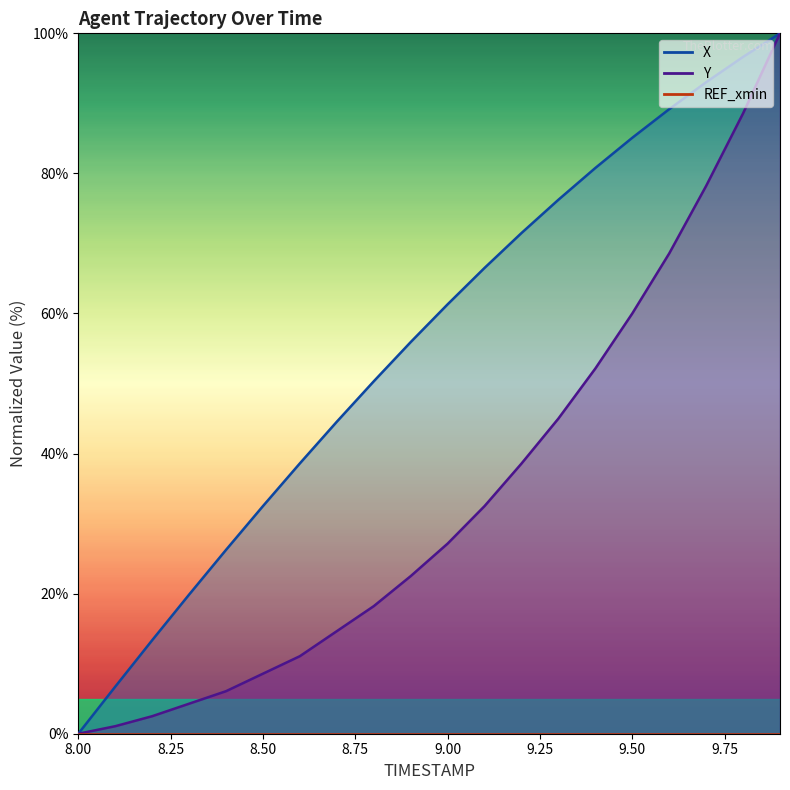

True or false: Y has more than 0 interior local peaks.

False